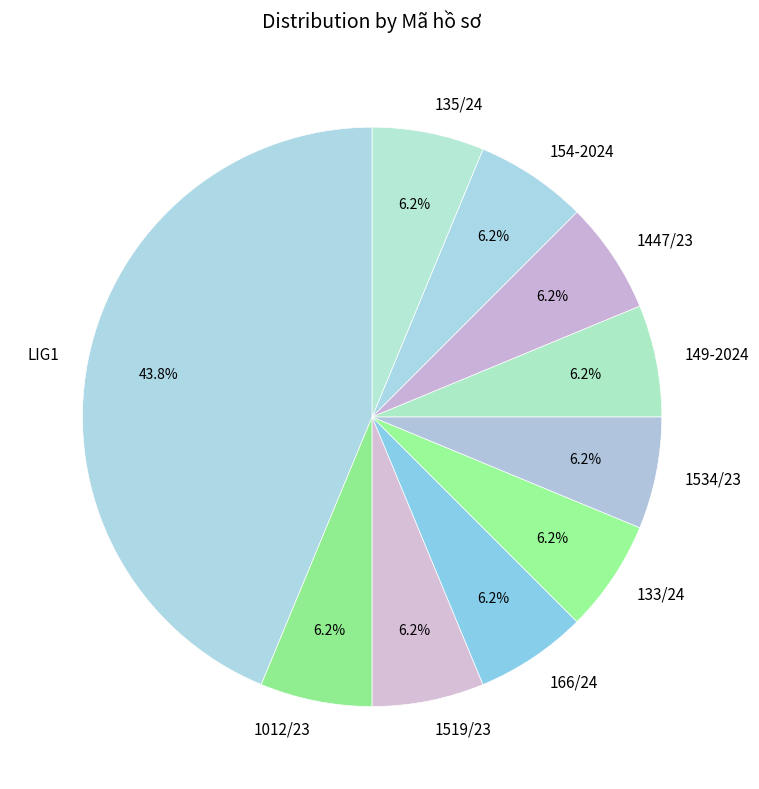

Is 135/24 the majority of the pie?

No